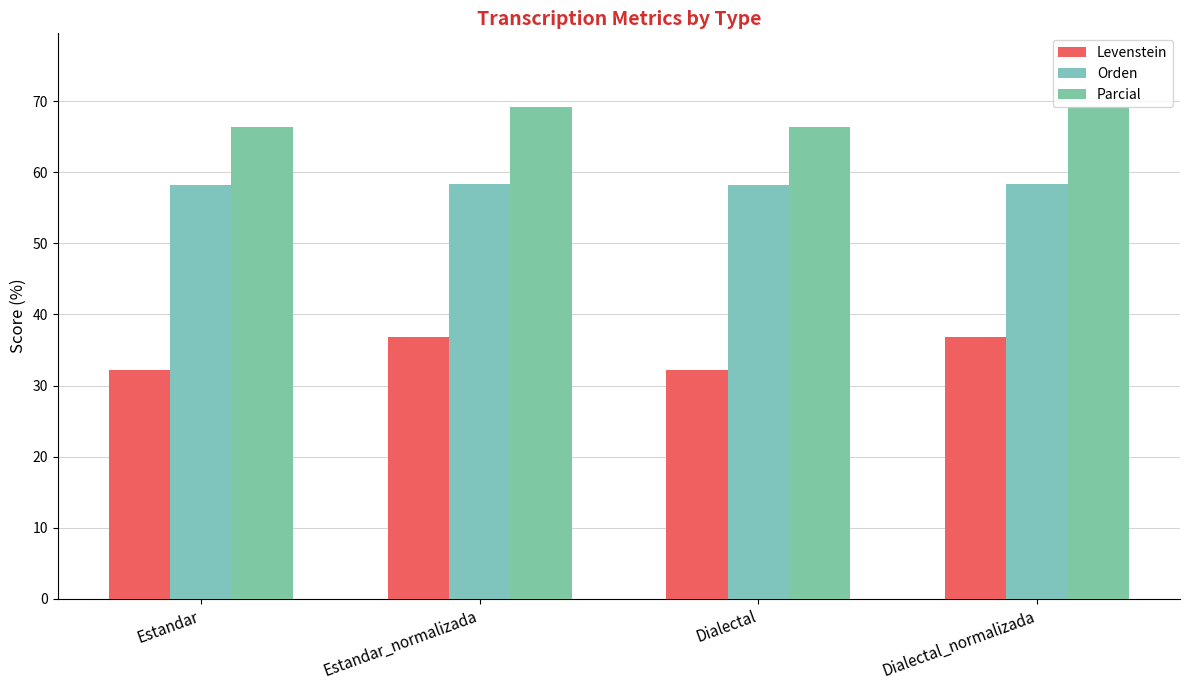

List the series in order of their peak value, lowest first.

Levenstein, Orden, Parcial